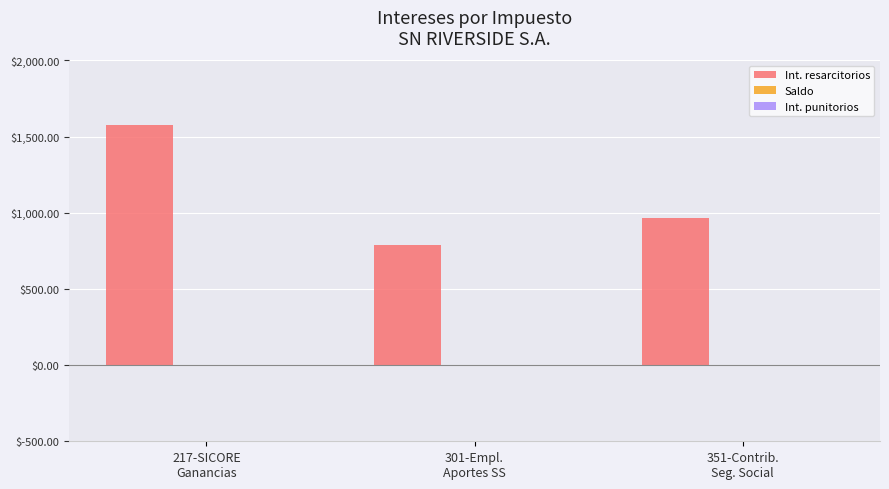

What is the label of the 1st bar from the left?

217-SICORE
Ganancias